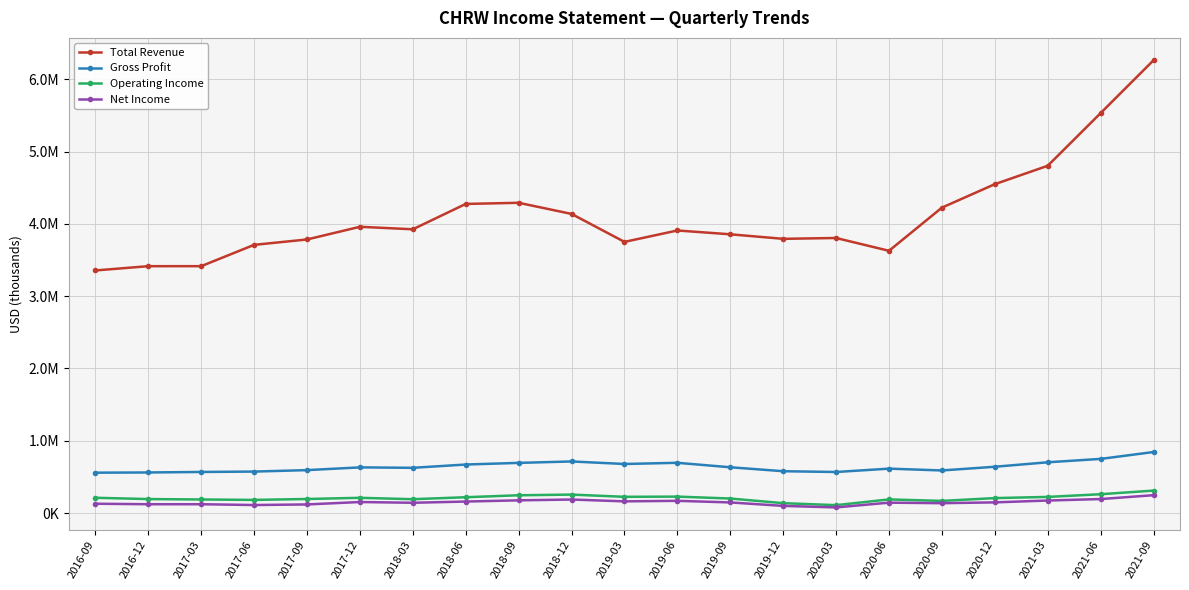

What are all the series names shown in the legend?

Total Revenue, Gross Profit, Operating Income, Net Income